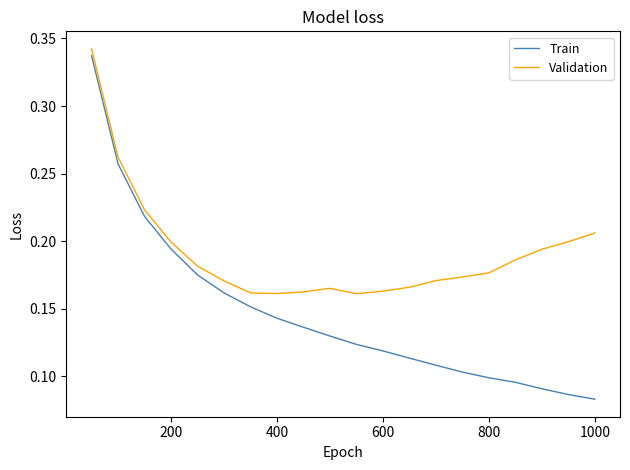

Which series has the largest range (max minus min)?

Train